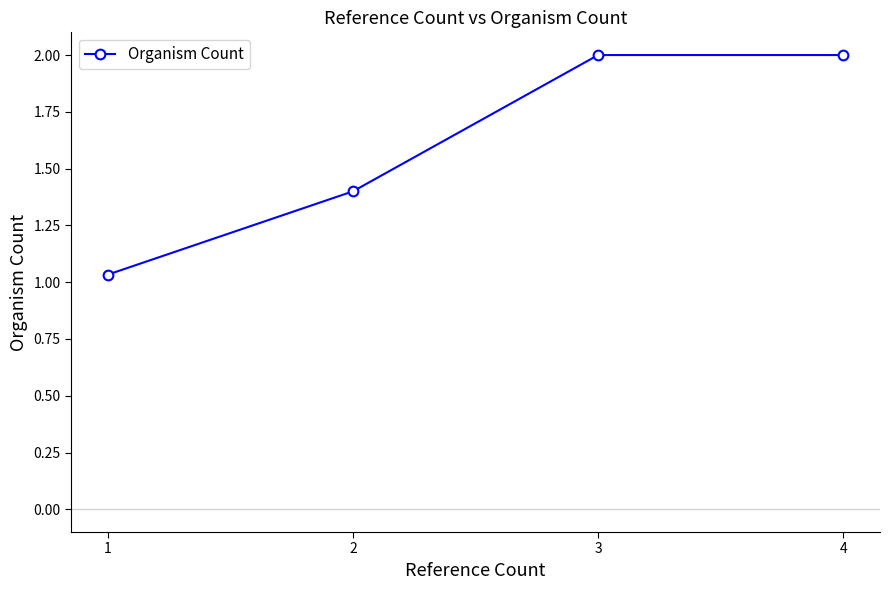

What is the value of the 4th point from the left?

2.0